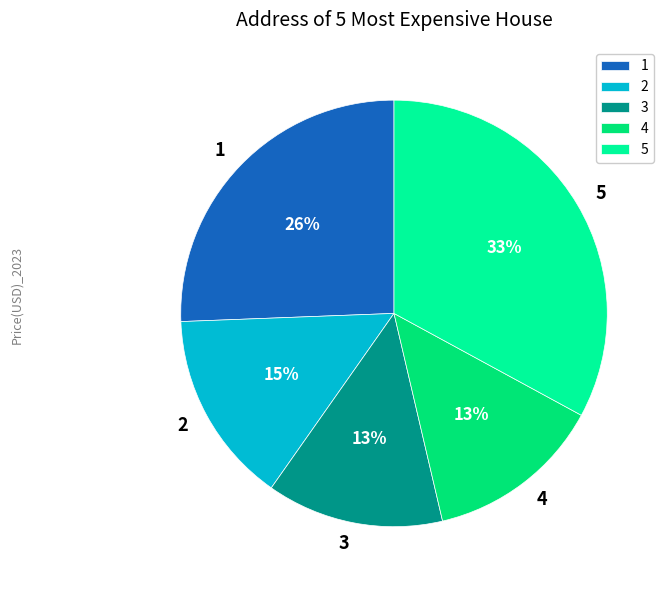

What is the ratio of the value at 4 to the value at 1?

0.5